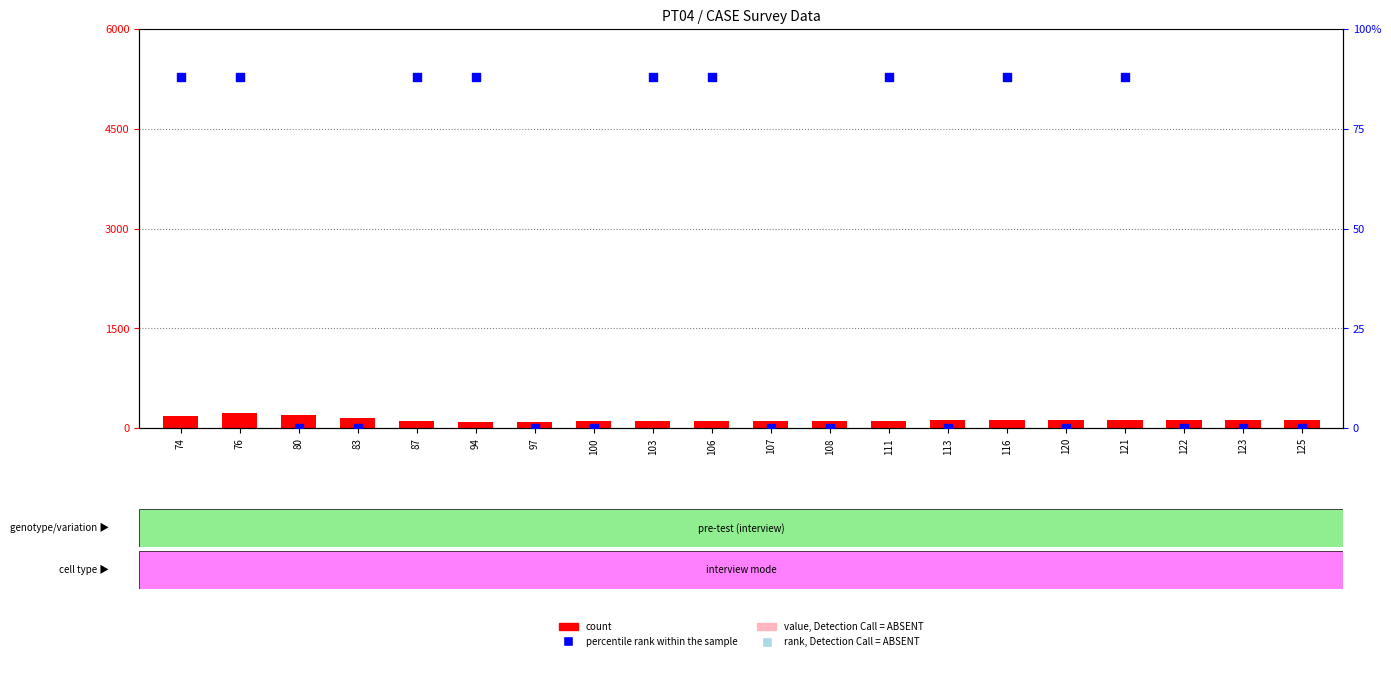

Which series has the widest spread of Y values?

count